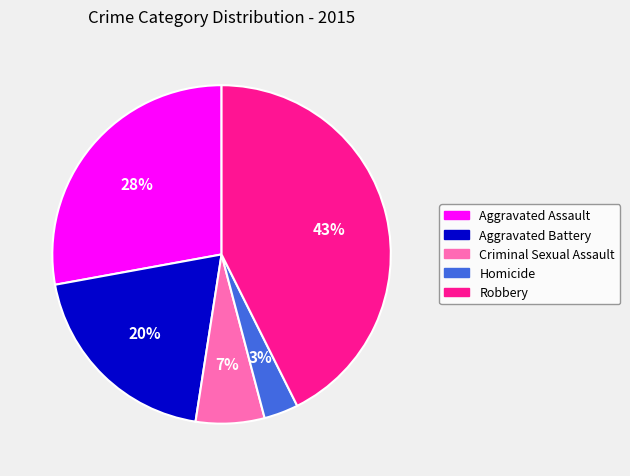

Rank the categories by value from highest to lowest.

Robbery, Aggravated Assault, Aggravated Battery, Criminal Sexual Assault, Homicide